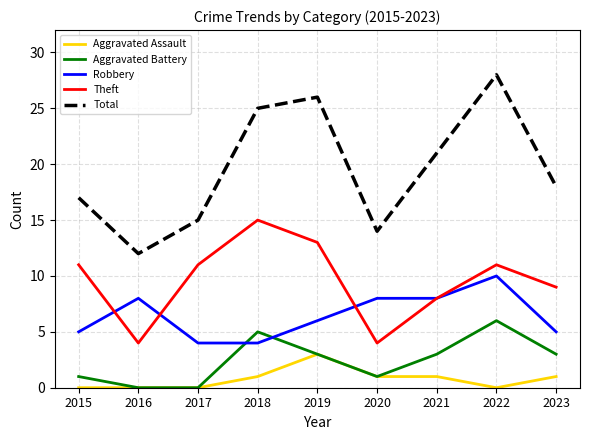

What value does the Robbery series have at 2018?

4